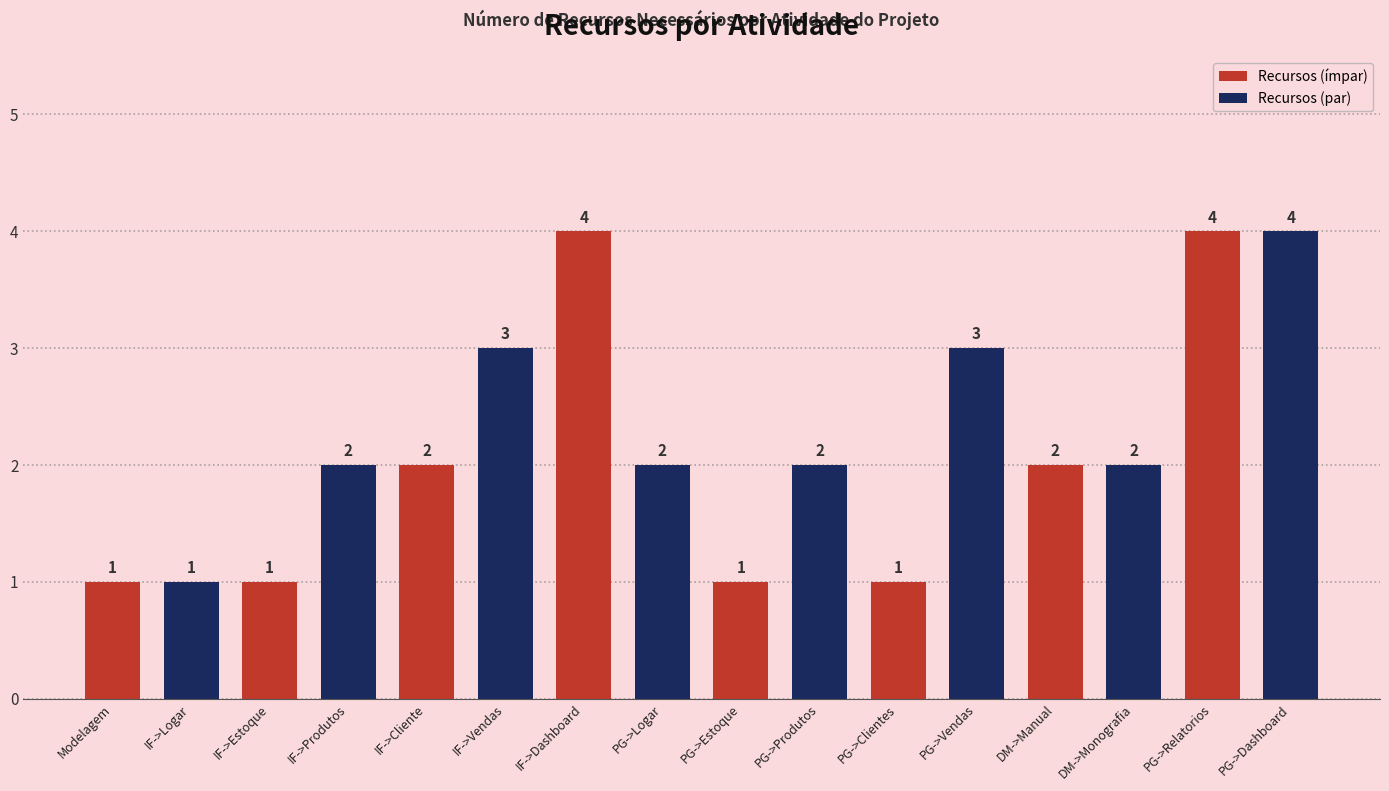

What is the value of the 11th bar from the left?

1